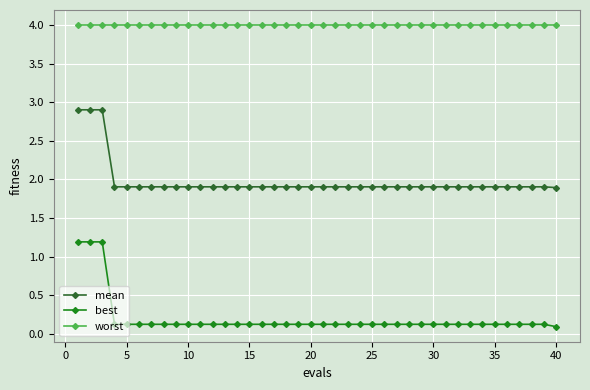

True or false: mean and best cross at least once.

False